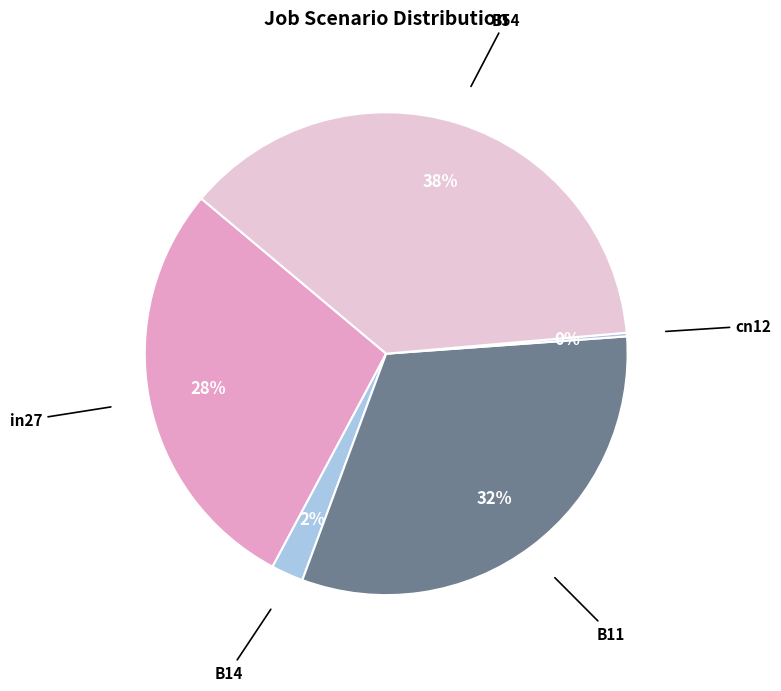

To the nearest percent, what is the combined percentage of in27 and B14?

30%